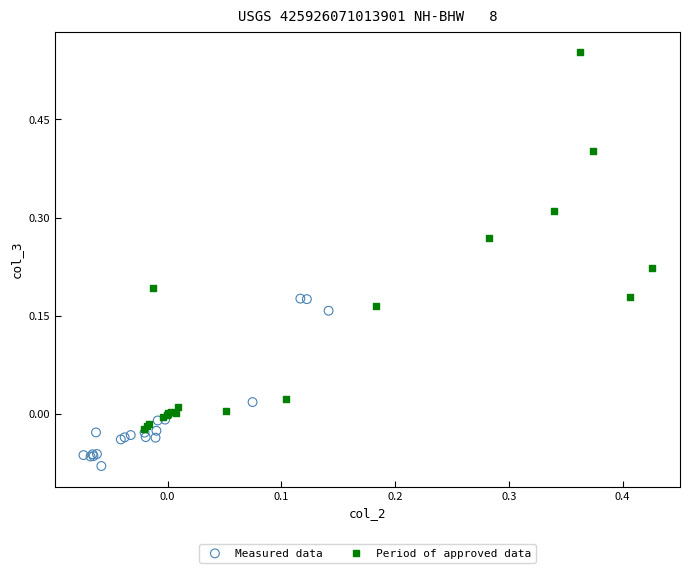

Which series has the largest Y range (max minus min)?

Period of approved data